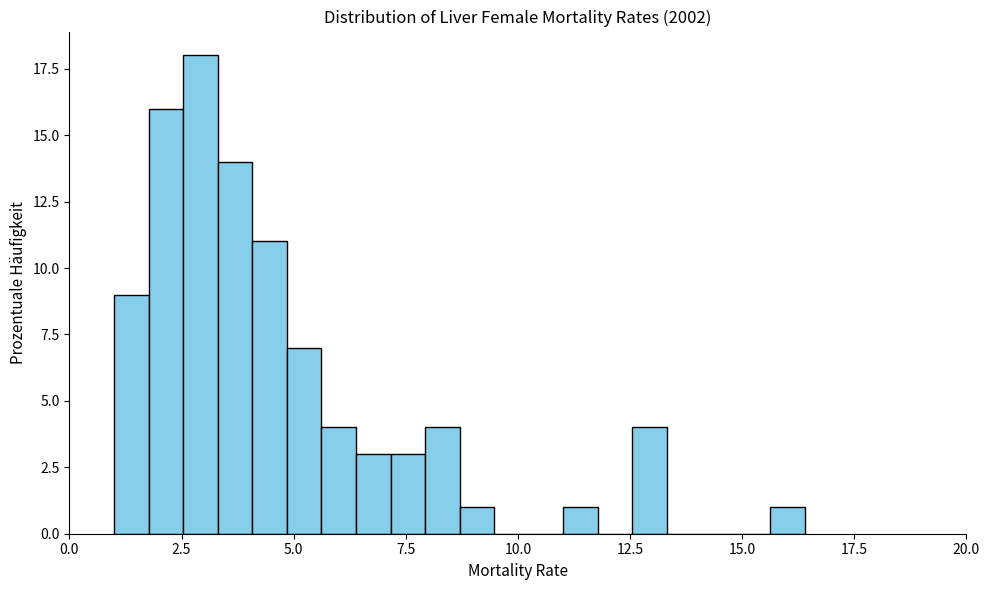

Around what value on the x-axis is the tallest bar? Give the approximate position of its centre, as read against the axis.

3.0